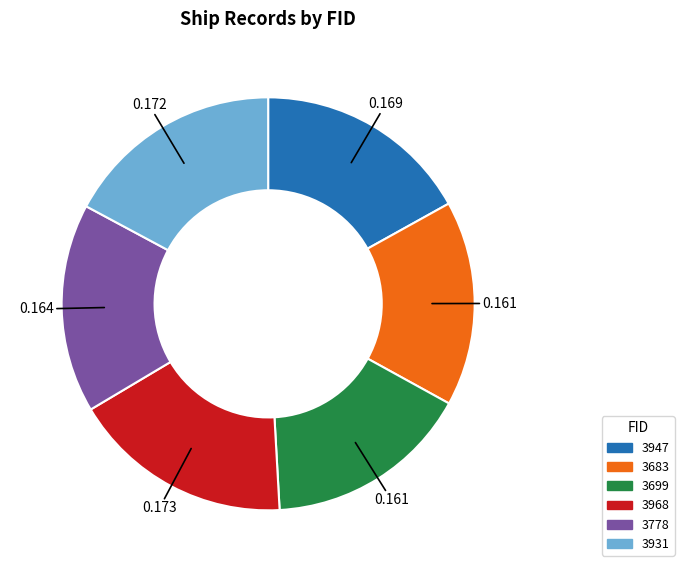

Does 3947 represent more than half of the total?

No